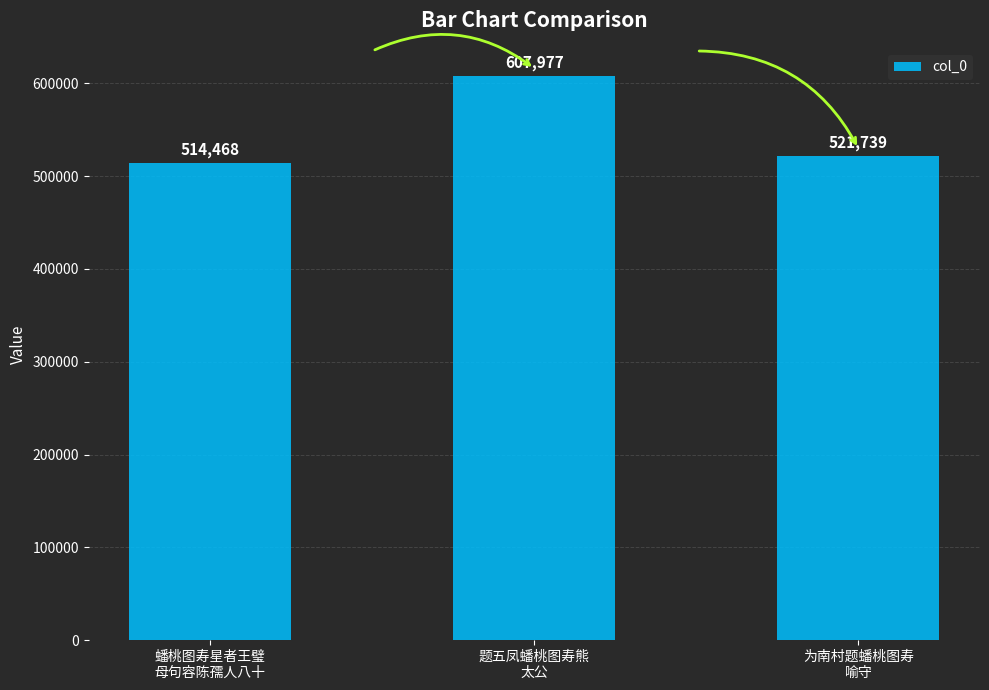

Is it true that the value at 为南村题蟠桃图寿
喻守 is 232475?

False